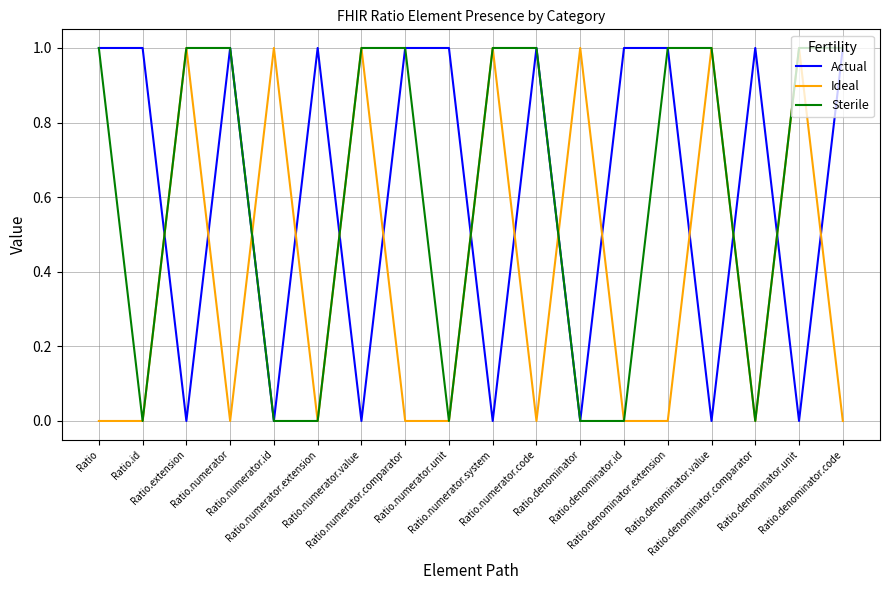

What is the maximum value shown in the chart?

1